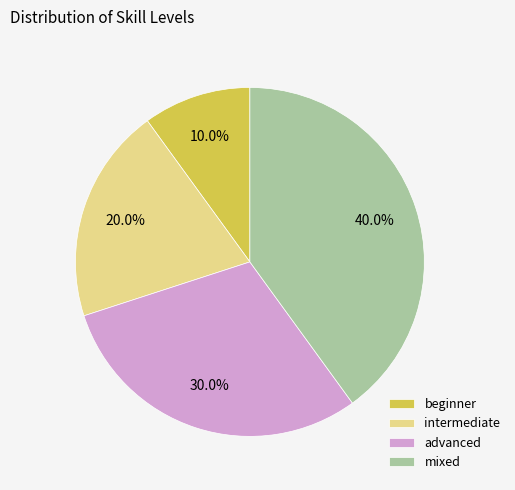

To the nearest percent, what is the difference between the largest and smallest slice percentages?

30%